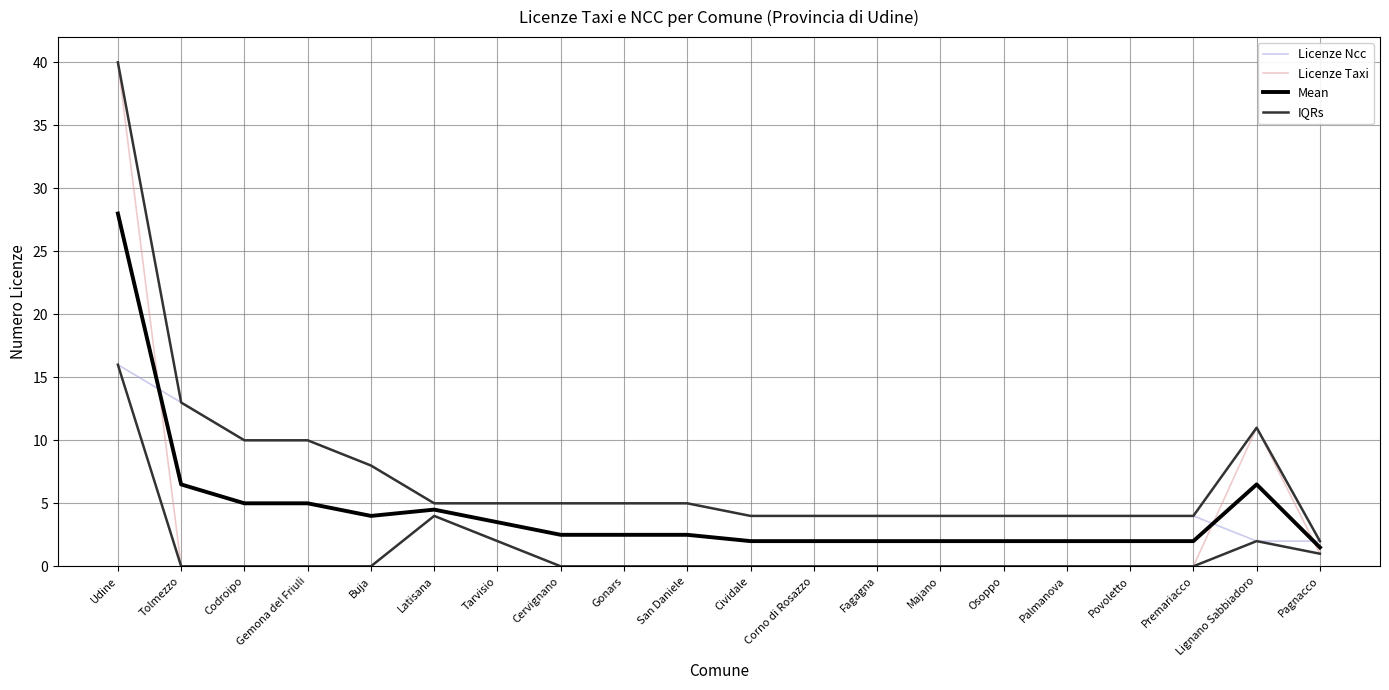

Where is the first local maximum for Mean?

Latisana